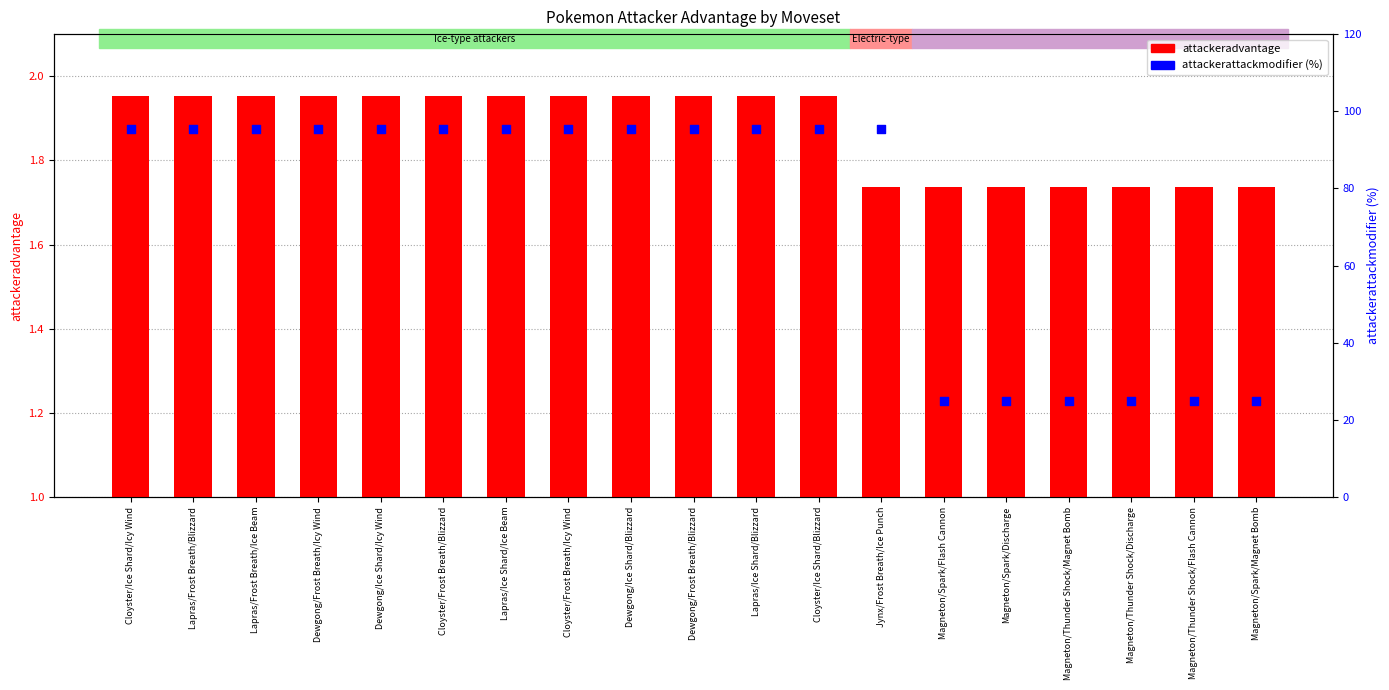

What is the total value across all series at Jynx/Frost Breath/Ice Punch?

97.0